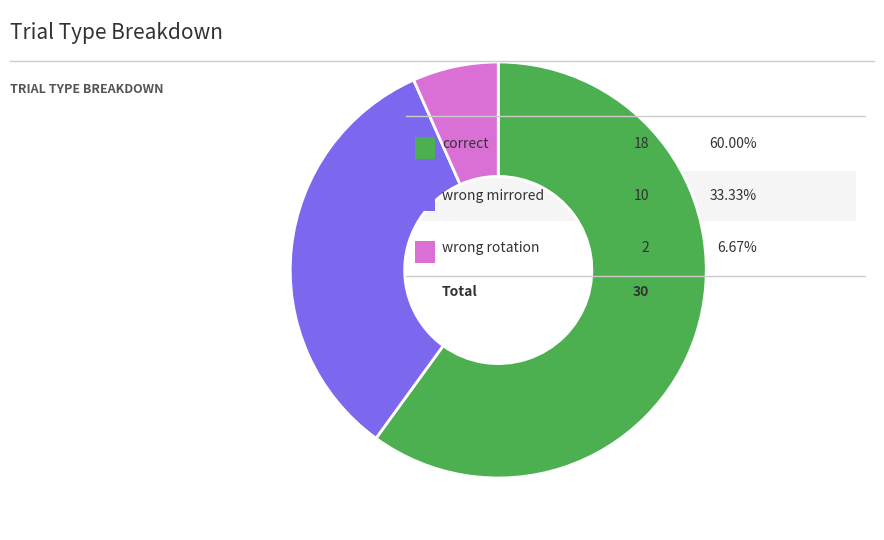

Is there a majority slice in this chart?

Yes